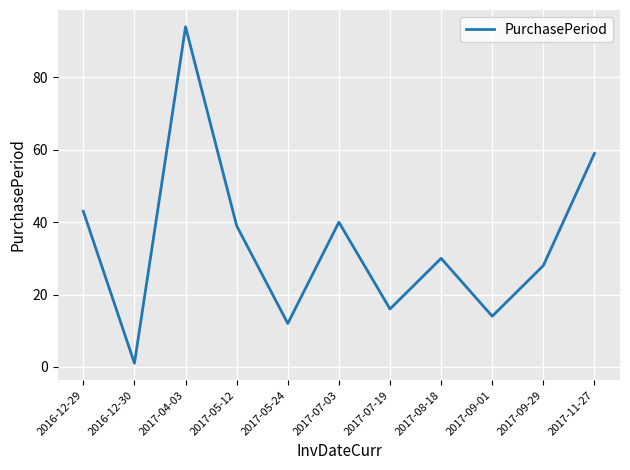

What is the sum of all values?

376